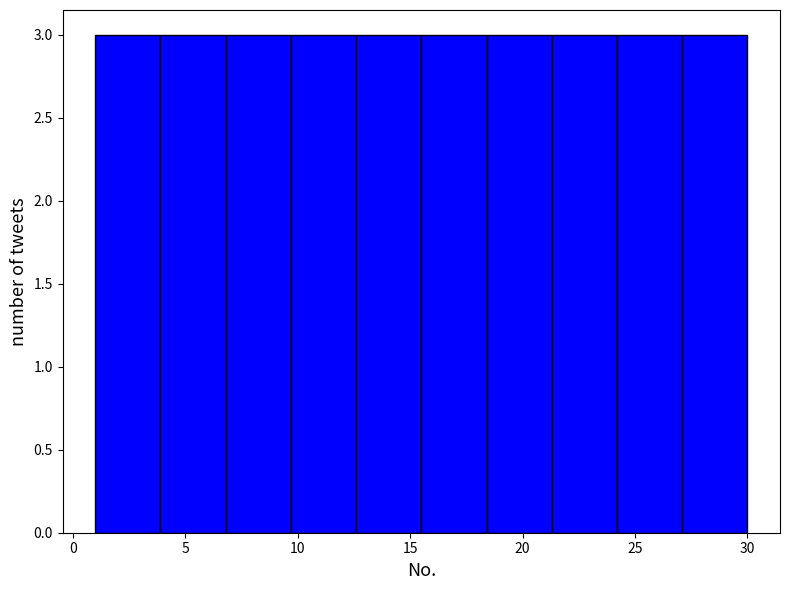

Reading left to right, list every bar in this chart as the range it spans on the x-axis followed by its height. Neither the bar edges nor the heights are printed on the chart, so give them approximately, as read against the axes.

1.0 to 3.9: 3
3.9 to 6.8: 3
6.8 to 9.7: 3
9.7 to 12.6: 3
12.6 to 15.5: 3
15.5 to 18.4: 3
18.4 to 21.3: 3
21.3 to 24.2: 3
24.2 to 27.1: 3
27.1 to 30.0: 3